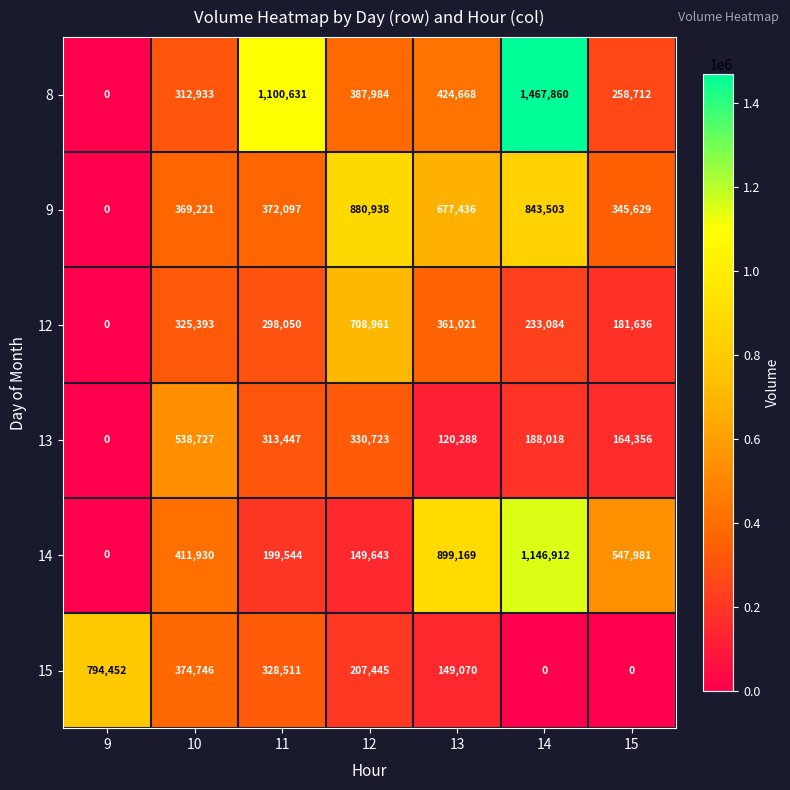

What is the sum of the 13 values at 13 and 11?

433735